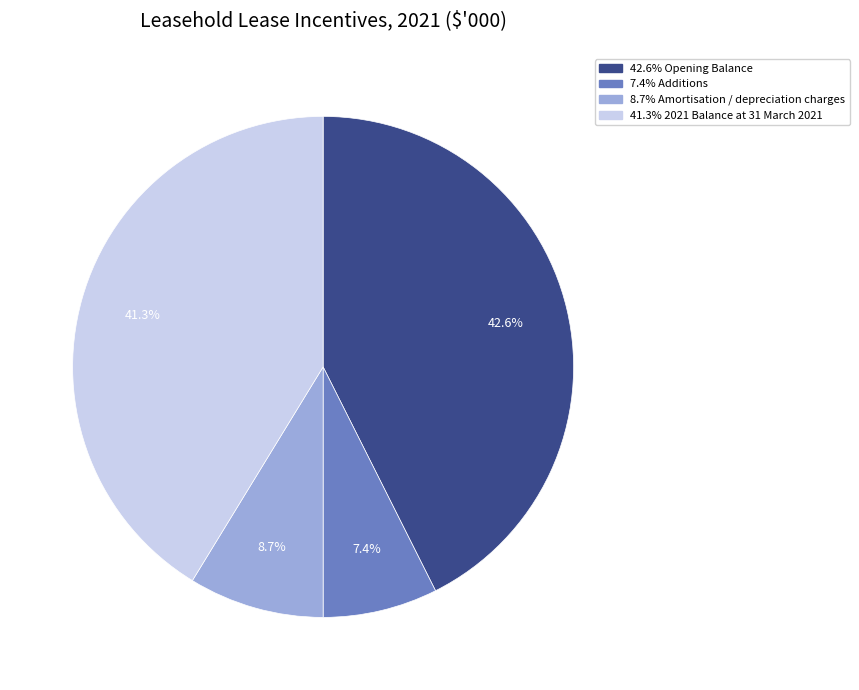

Is there a majority slice in this chart?

No